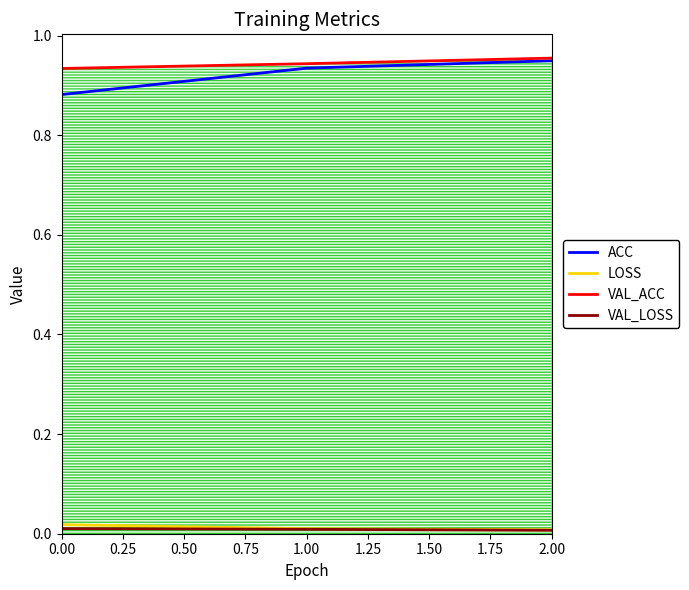

Which series has the largest range (max minus min)?

ACC